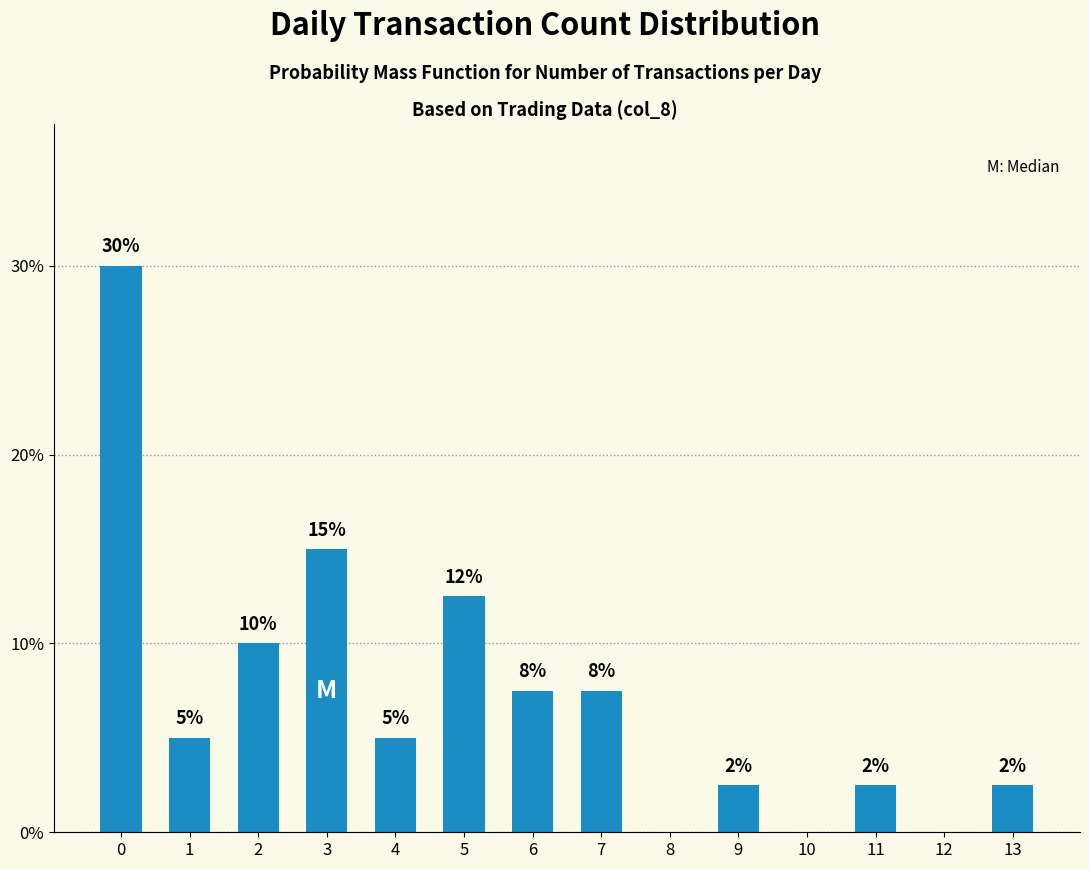

Which has a higher value, 1 or 11?

1